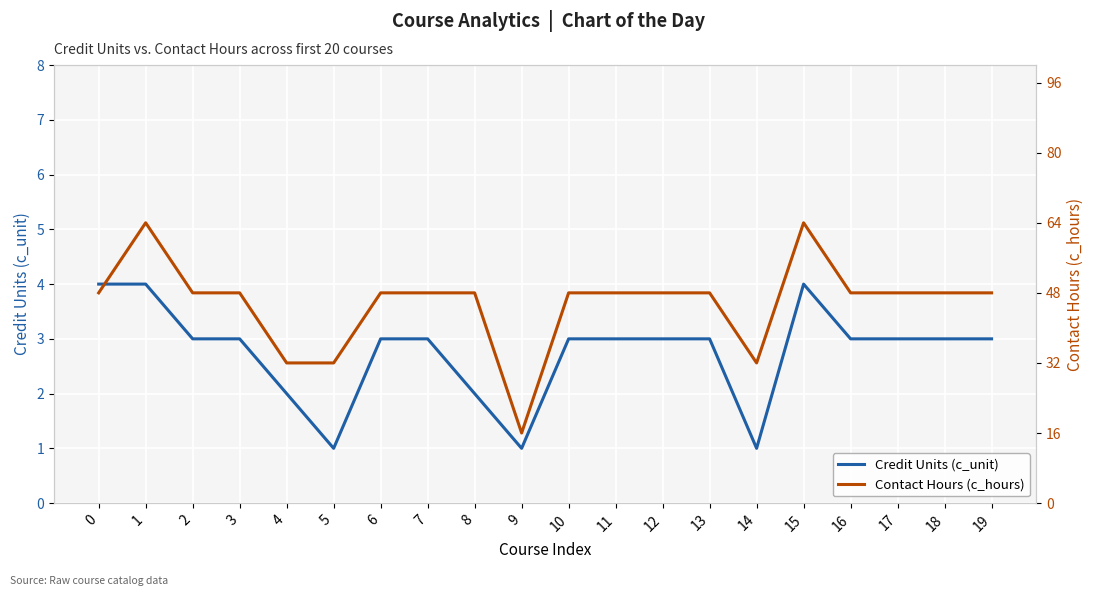

At how many categories does at least one series exceed 34?

16